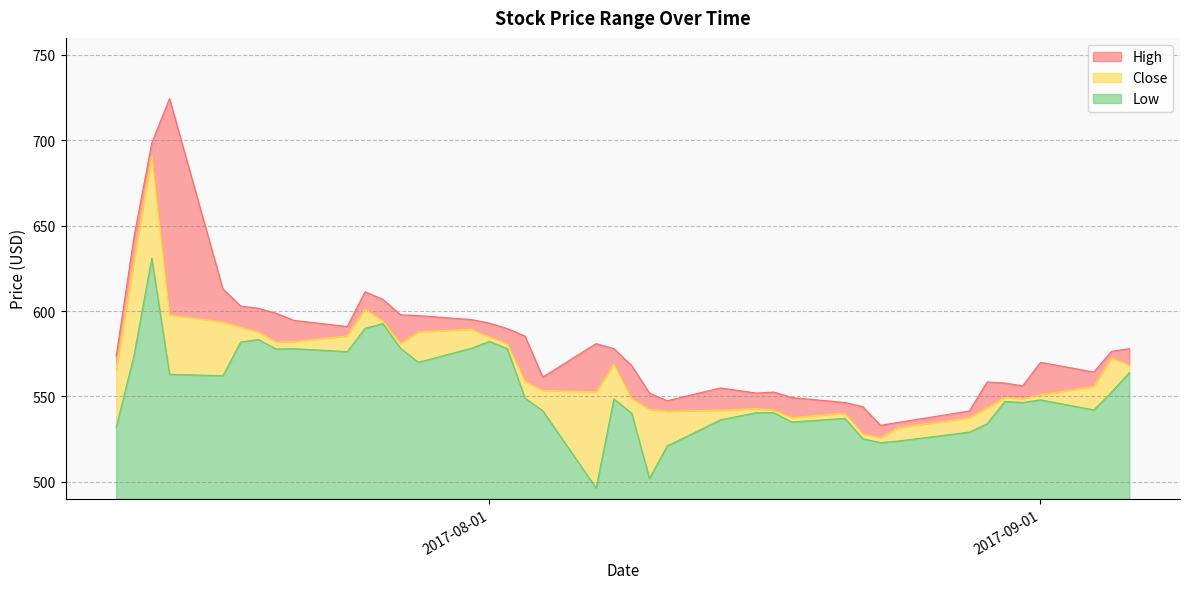

What is the total value across all series at 2017-09-01?

80.0